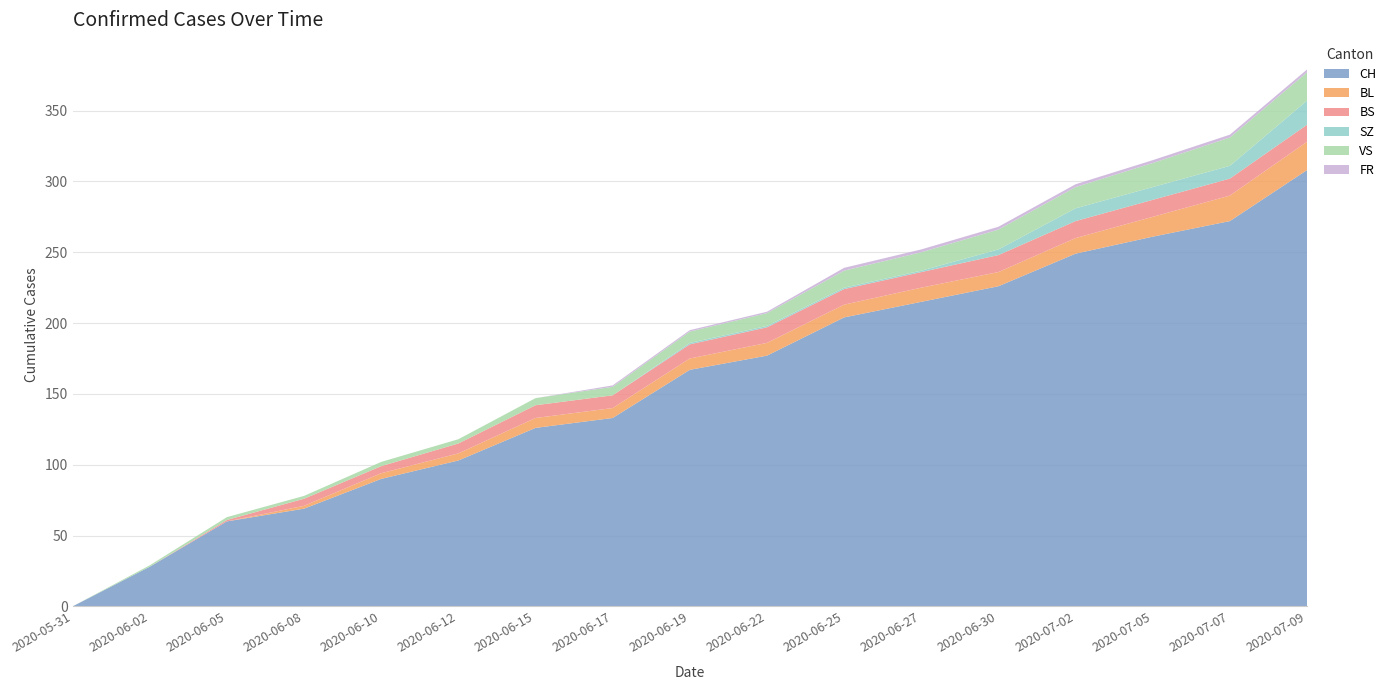

Reading left to right, transcribe all the data shown in this chart.

CH: 2020-05-31=0	2020-06-02=28	2020-06-05=60	2020-06-08=69	2020-06-10=90	2020-06-12=103	2020-06-15=126	2020-06-17=133	2020-06-19=167	2020-06-22=177	2020-06-25=204	2020-06-27=215	2020-06-30=226	2020-07-02=249	2020-07-05=261	2020-07-07=272	2020-07-09=308
BL: 2020-05-31=0	2020-06-02=0	2020-06-05=0	2020-06-08=2	2020-06-10=4	2020-06-12=5	2020-06-15=7	2020-06-17=7	2020-06-19=8	2020-06-22=9	2020-06-25=9	2020-06-27=10	2020-06-30=10	2020-07-02=11	2020-07-05=14	2020-07-07=18	2020-07-09=20
BS: 2020-05-31=0	2020-06-02=0	2020-06-05=1	2020-06-08=5	2020-06-10=5	2020-06-12=7	2020-06-15=9	2020-06-17=9	2020-06-19=10	2020-06-22=11	2020-06-25=11	2020-06-27=11	2020-06-30=12	2020-07-02=12	2020-07-05=12	2020-07-07=12	2020-07-09=12
SZ: 2020-05-31=0	2020-06-02=0	2020-06-05=0	2020-06-08=0	2020-06-10=0	2020-06-12=0	2020-06-15=0	2020-06-17=0	2020-06-19=1	2020-06-22=1	2020-06-25=1	2020-06-27=1	2020-06-30=4	2020-07-02=9	2020-07-05=9	2020-07-07=9	2020-07-09=17
VS: 2020-05-31=0	2020-06-02=1	2020-06-05=2	2020-06-08=2	2020-06-10=3	2020-06-12=3	2020-06-15=5	2020-06-17=6	2020-06-19=8	2020-06-22=9	2020-06-25=12	2020-06-27=13	2020-06-30=14	2020-07-02=15	2020-07-05=17	2020-07-07=20	2020-07-09=20
FR: 2020-05-31=0	2020-06-02=0	2020-06-05=0	2020-06-08=0	2020-06-10=0	2020-06-12=0	2020-06-15=0	2020-06-17=1	2020-06-19=1	2020-06-22=1	2020-06-25=2	2020-06-27=2	2020-06-30=2	2020-07-02=2	2020-07-05=2	2020-07-07=2	2020-07-09=2